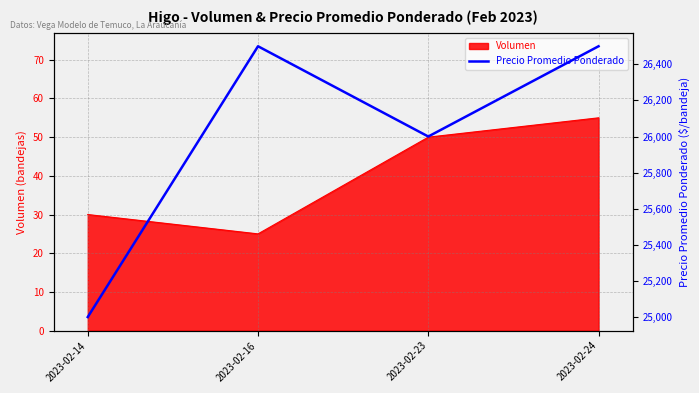

Reading left to right, extract all data points from this chart.

25000	26500	26000	26500